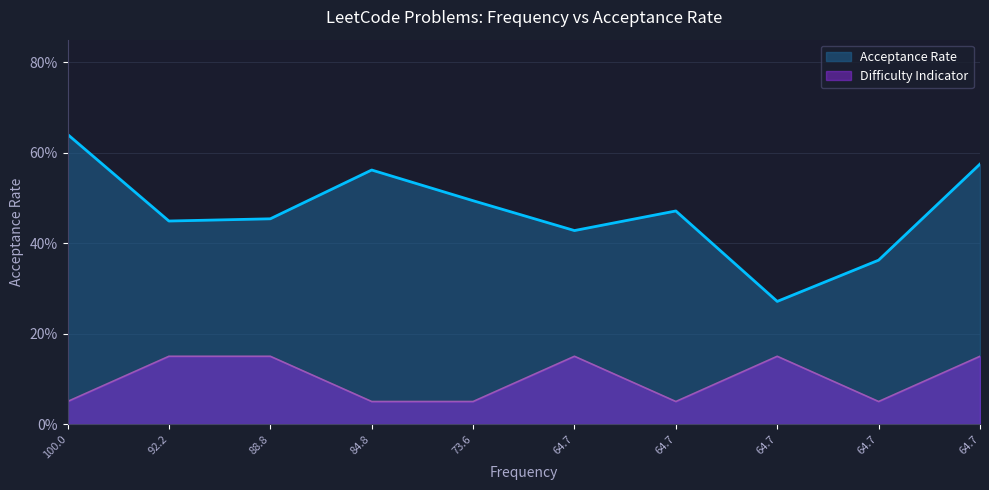

What is the average value?

0.5